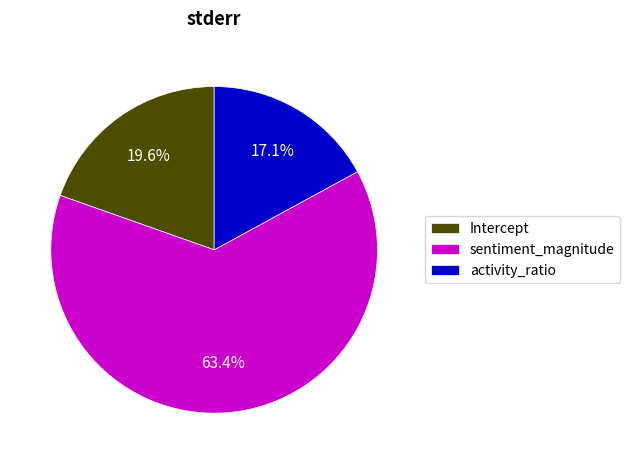

How many slices are in this pie chart?

3